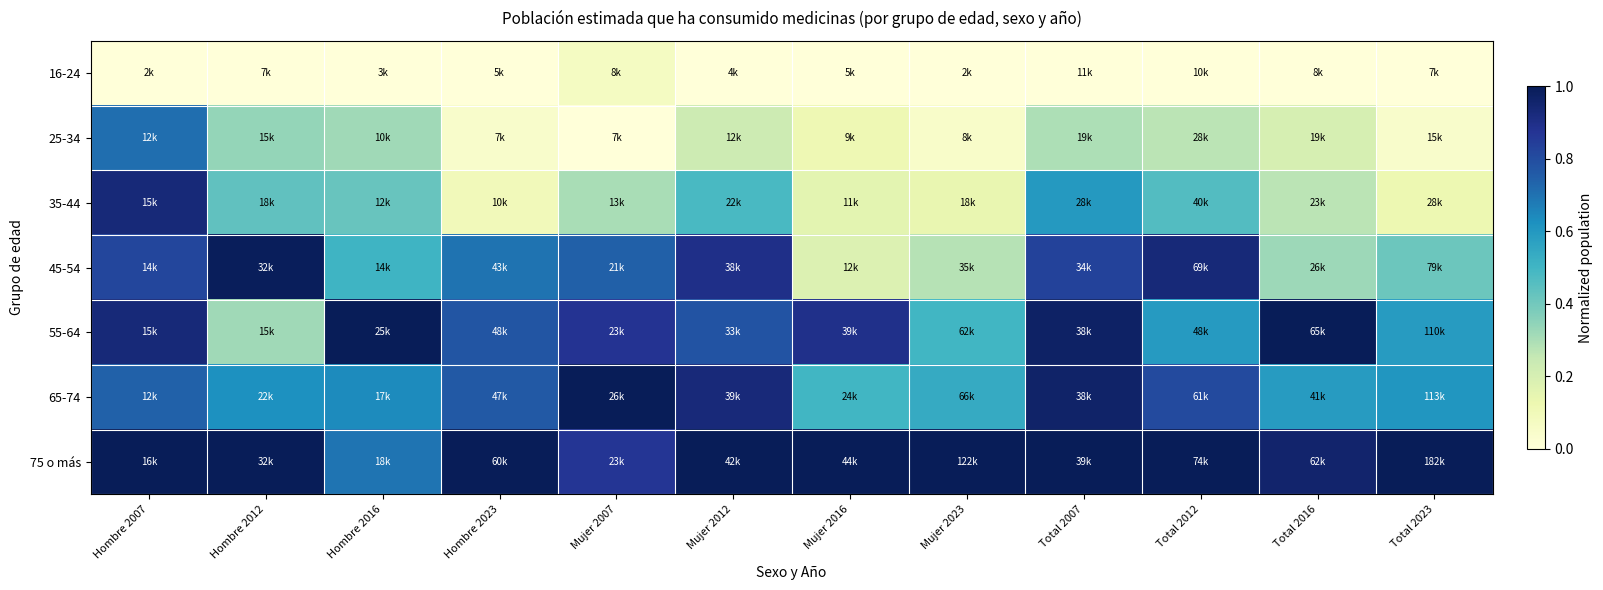

Which series has the largest total across all categories?

75 o más